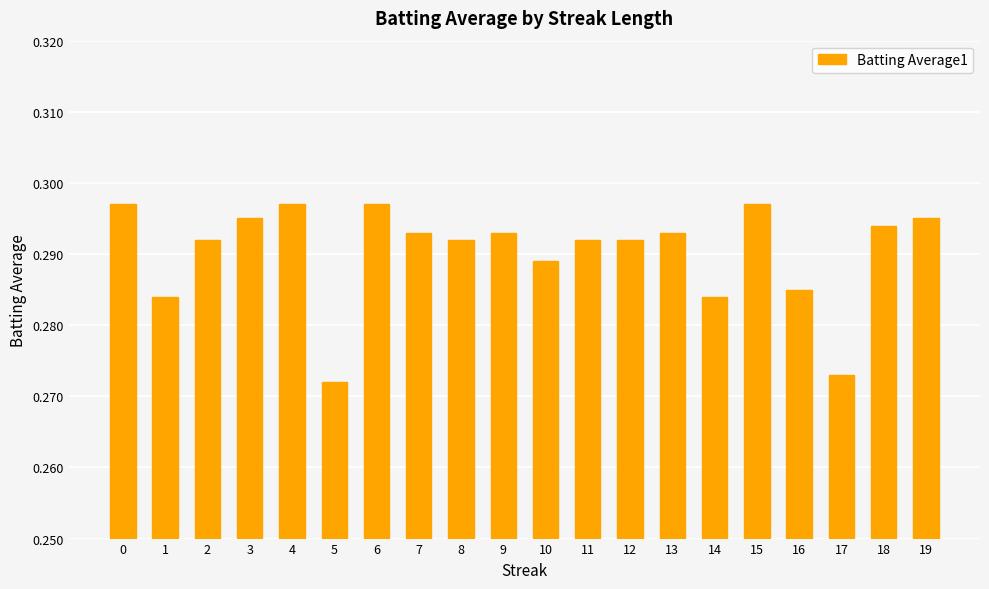

The chart shows a value of 0.1 at 1. True or false?

False